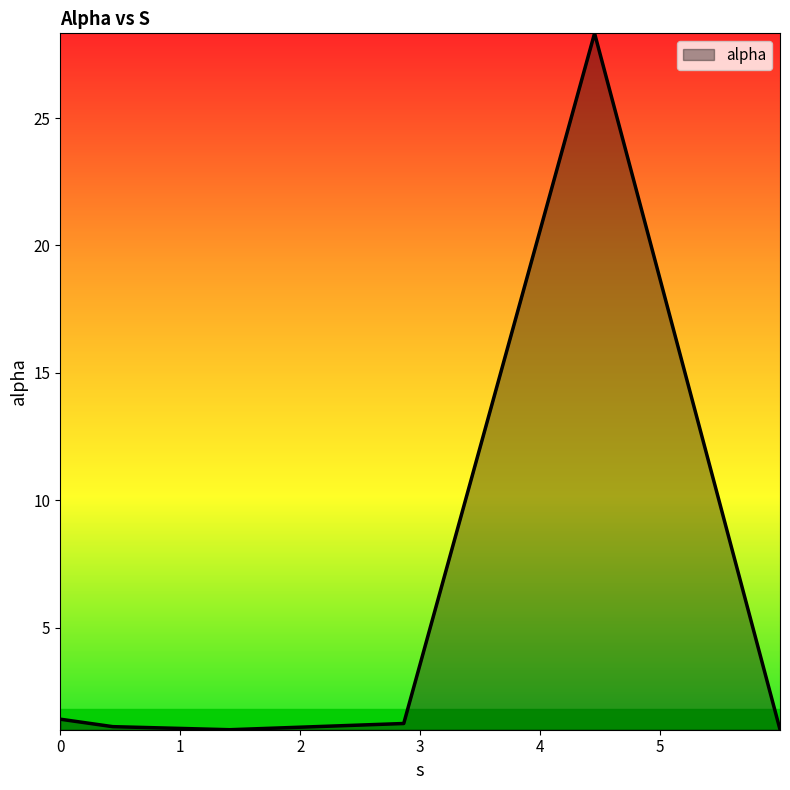

What is the difference between the maximum and minimum values?

27.3